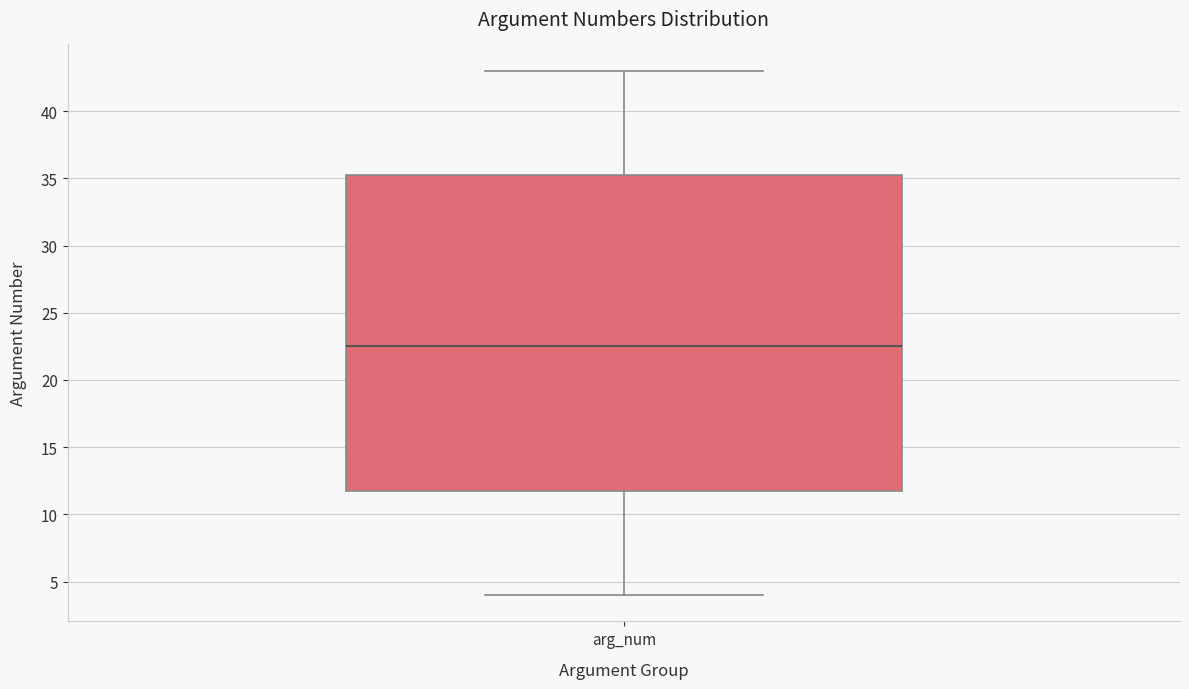

Read this box plot against the y-axis: the position of the median line, the range covered by the box, and the ends of both whiskers. The values are not printed on the chart, so give them approximately, as read against the axis.

median 22.5, box 12.0 to 35.5, whiskers 4.0 to 43.0